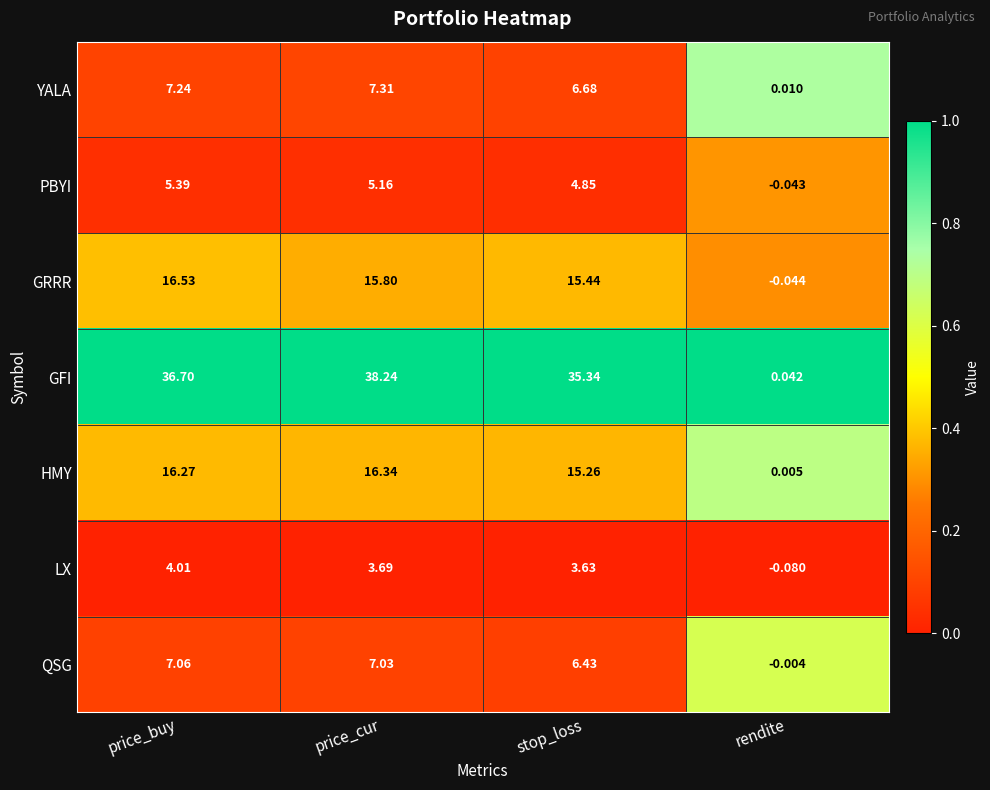

Which series changed the most between stop_loss and rendite?

GFI